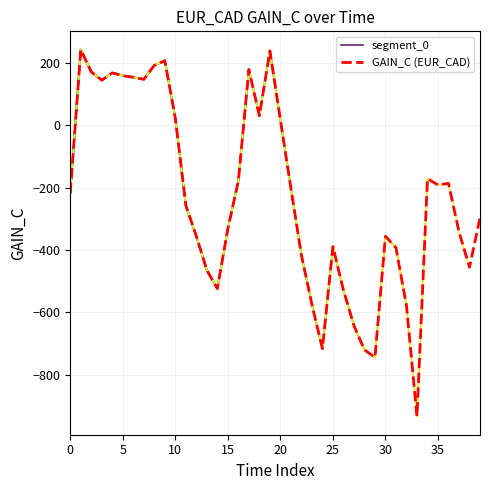

What is the sum of the values at 36 and 16?

-364.4